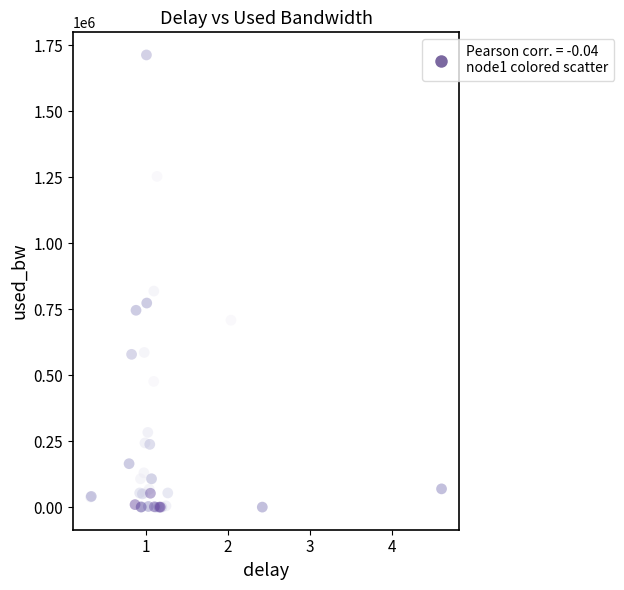

What Y value in the scatter plot is closest to 856772?

818663.8